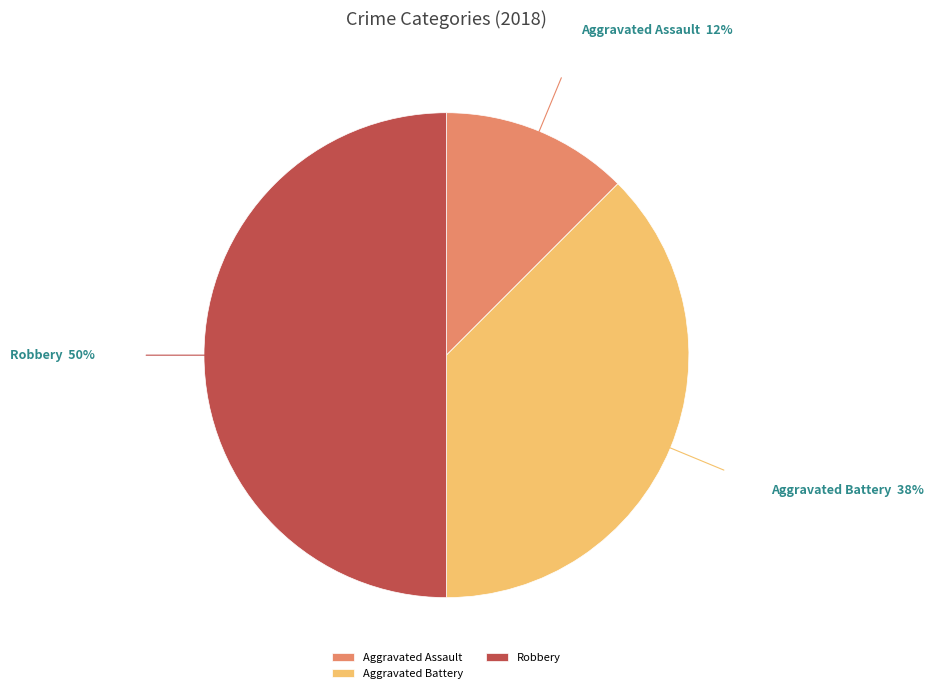

The Robbery slice represents 61% of the pie. True or false?

False